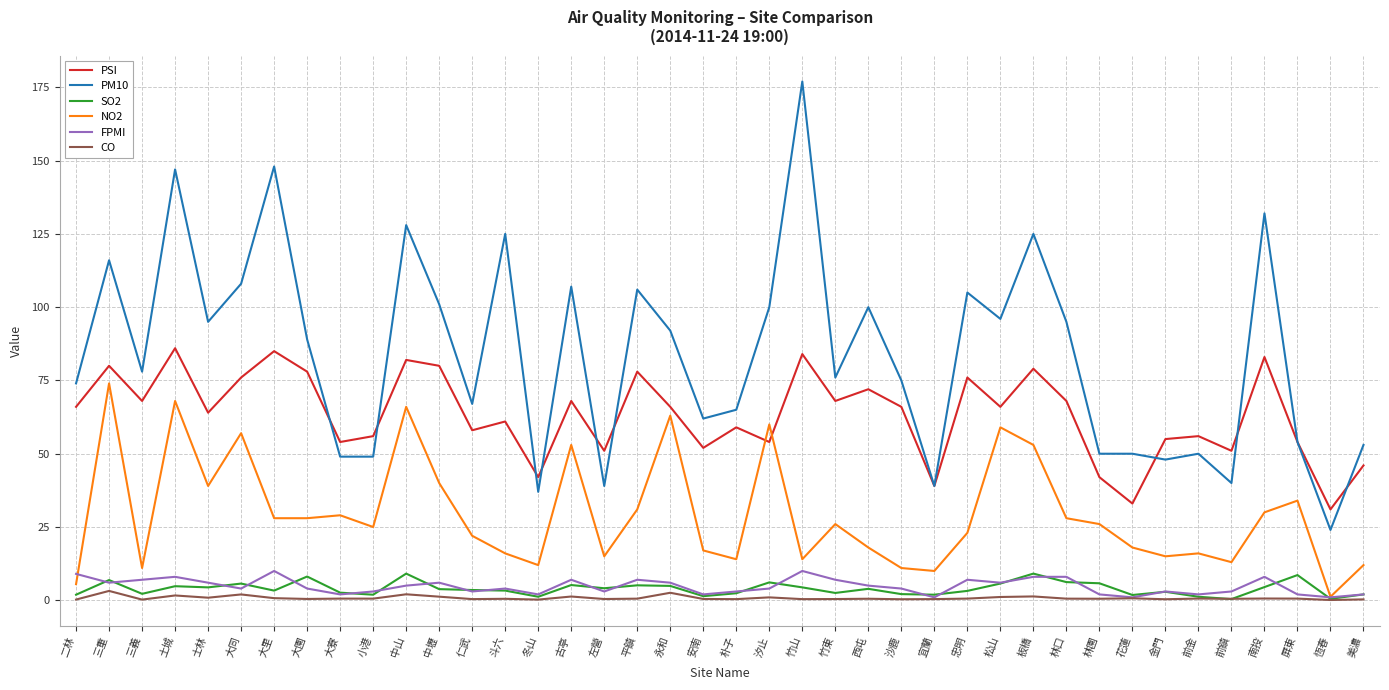

True or false: NO2 has more than 1 points higher than both neighbors.

True